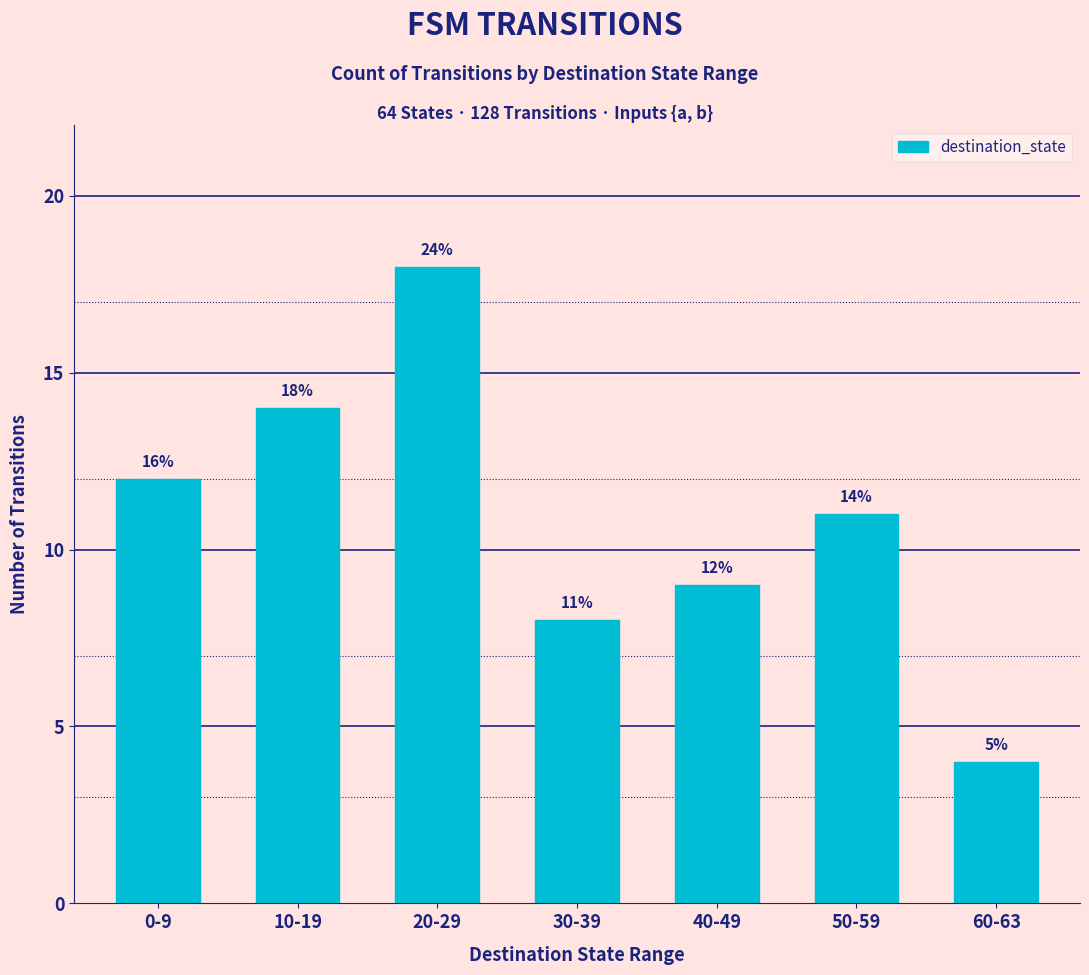

Does the chart contain any negative values?

No